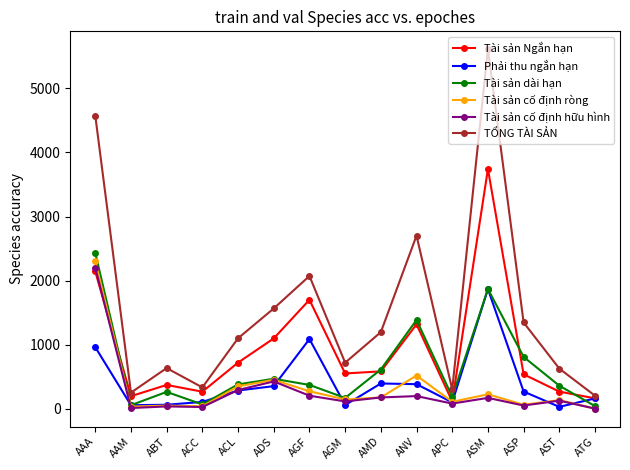

What is the label of the 1st point from the right?

ATG